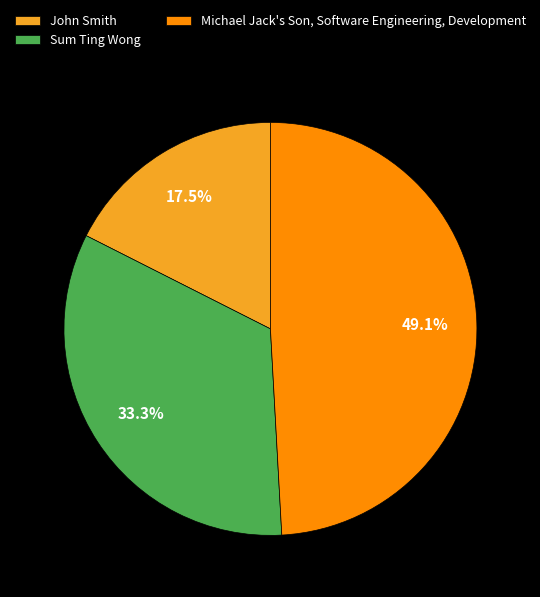

To the nearest percent, what is the combined percentage of John Smith and Michael Jack's Son, Software Engineering, Development?

67%